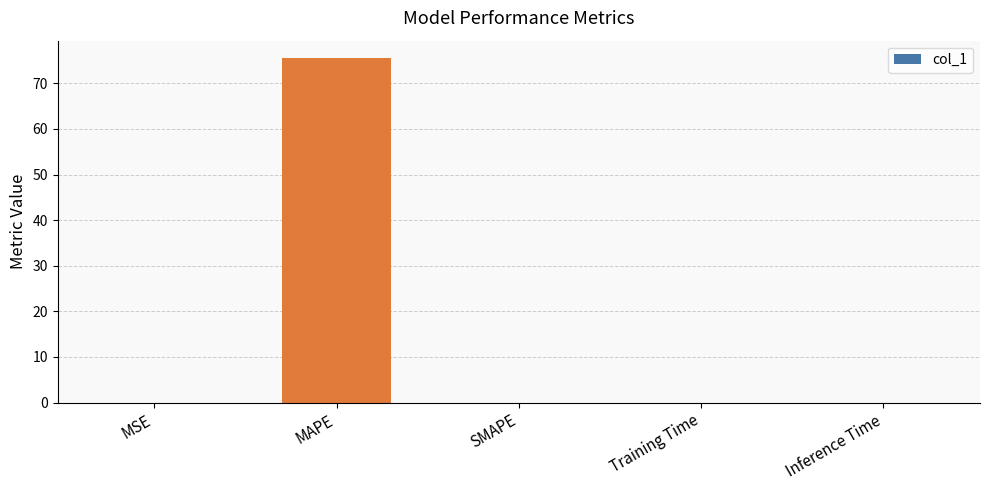

What is the greatest value displayed?

75.6